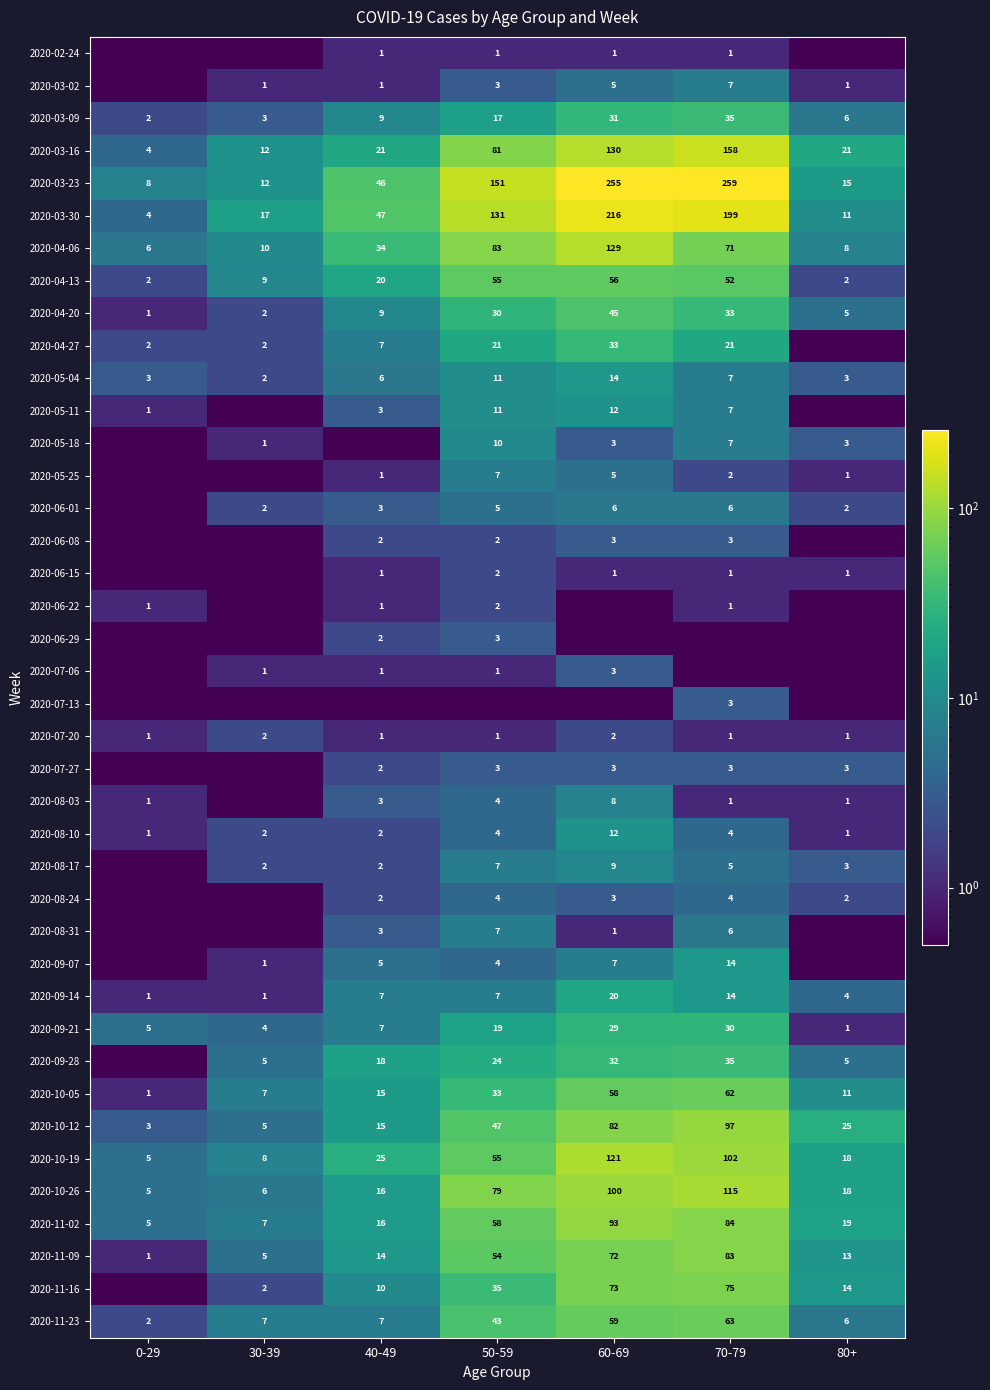

The value of 2020-05-11 at 60-69 is 12.0. True or false?

True